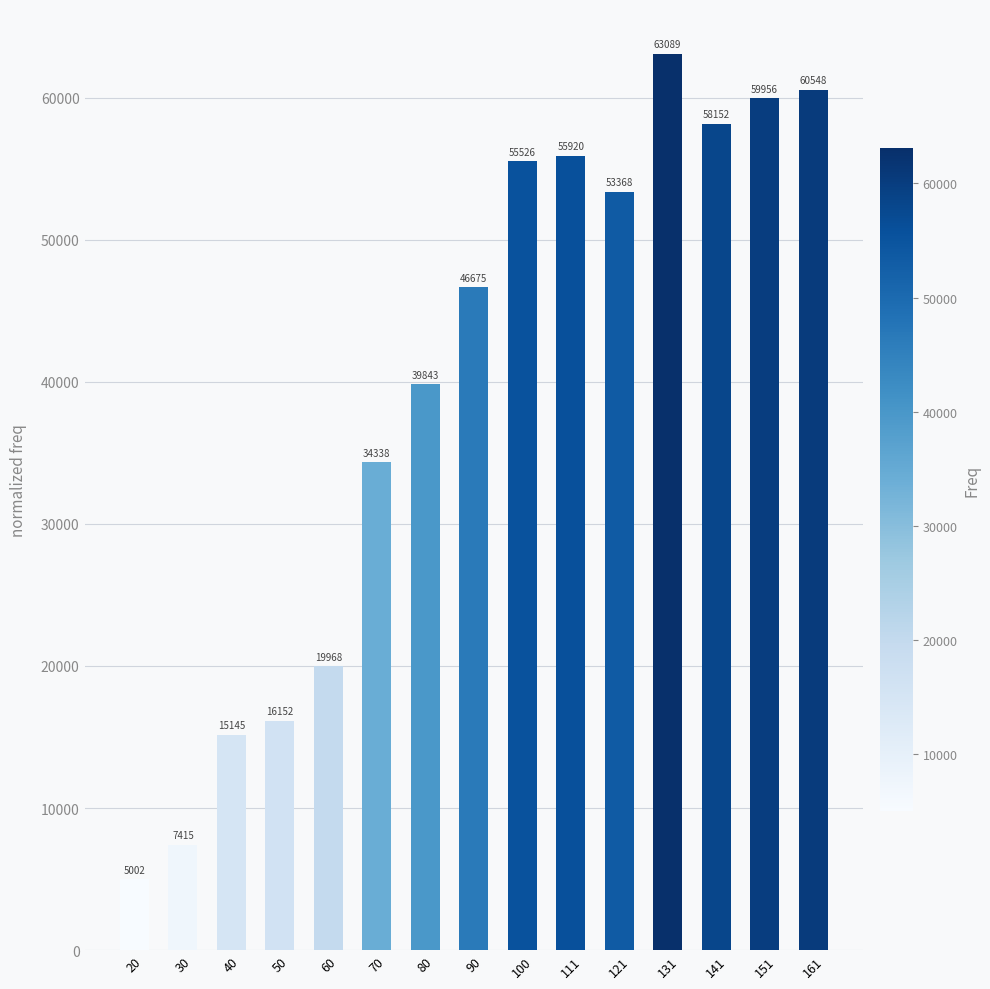

What is the smallest value displayed?

5002